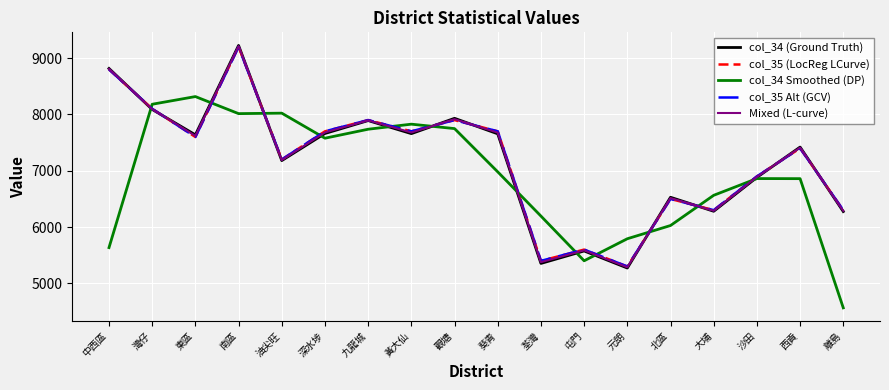

What is the average value of the col_34 (Ground Truth) series?

7185.6